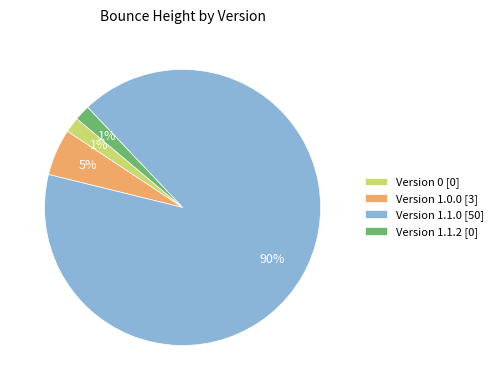

What portion of the pie excludes 0?

100.0%